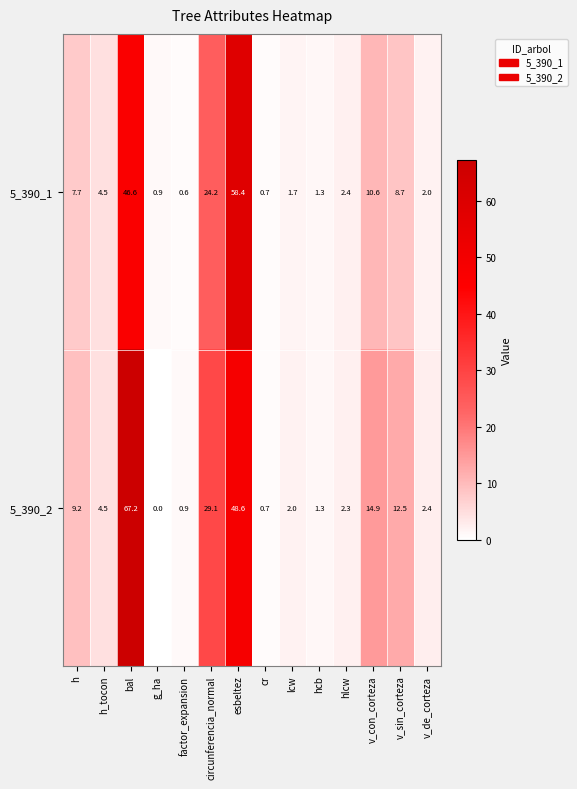

Which series has the largest range (max minus min)?

5_390_2